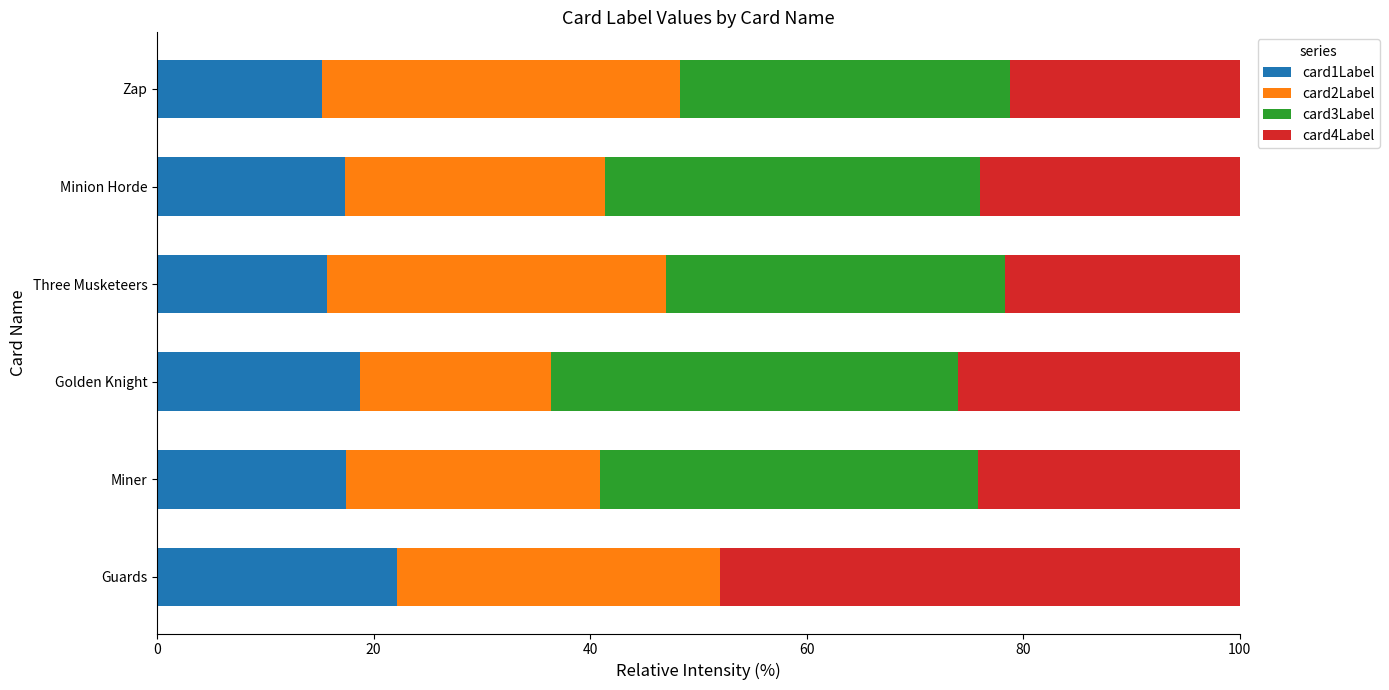

Is it true that card1Label equals 15.3 at Zap?

True